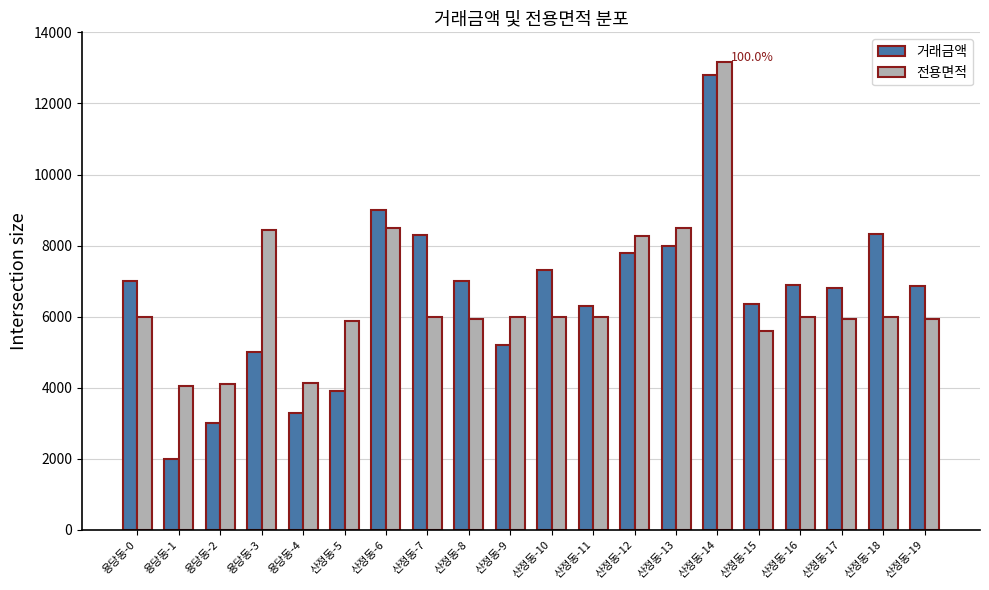

At which label does 거래금액 first exceed 6900?

용당동-0